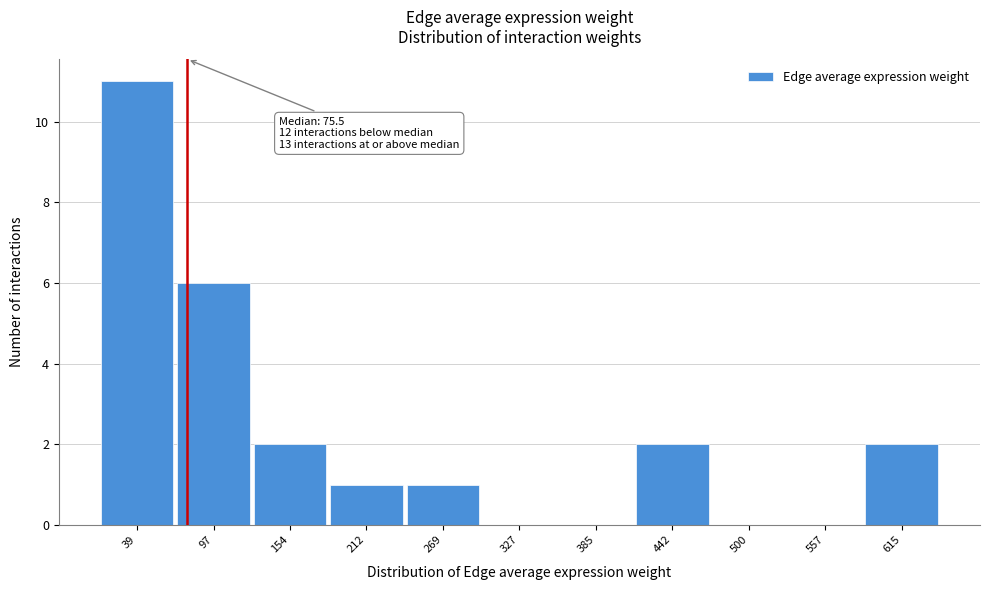

Which range on the x-axis has the tallest bar?

10 to 70